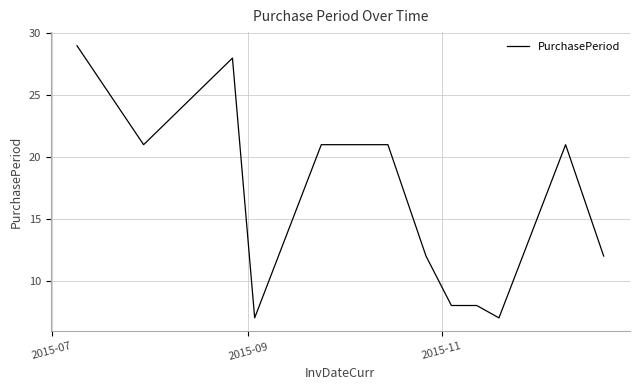

What is the difference between the maximum and minimum values?

22